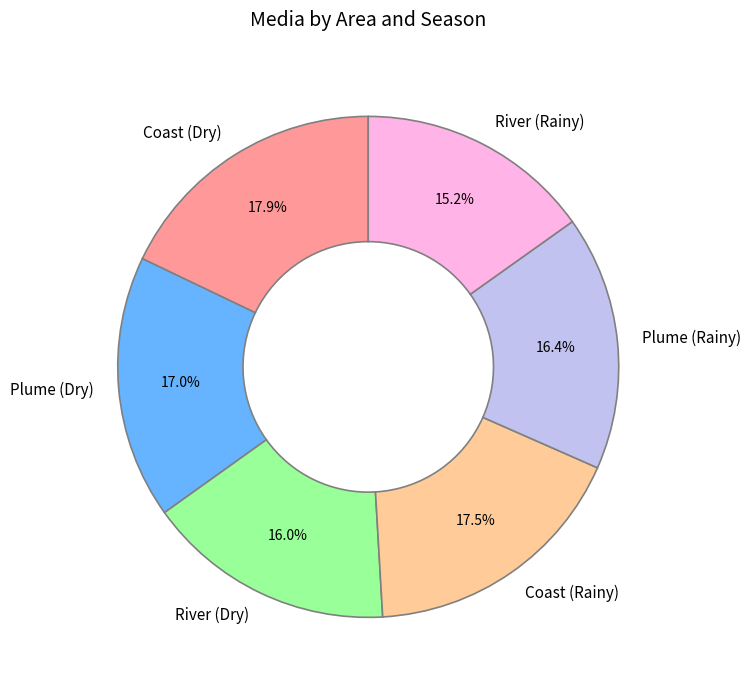

Is there any slice that represents more than half of the pie?

No